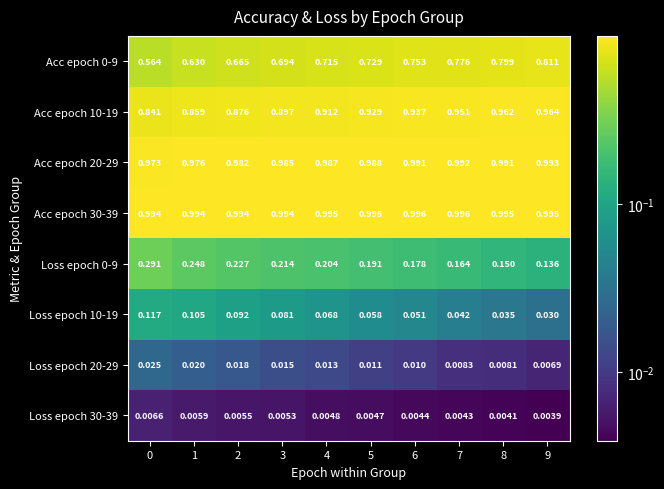

How many distinct data groups are displayed?

8